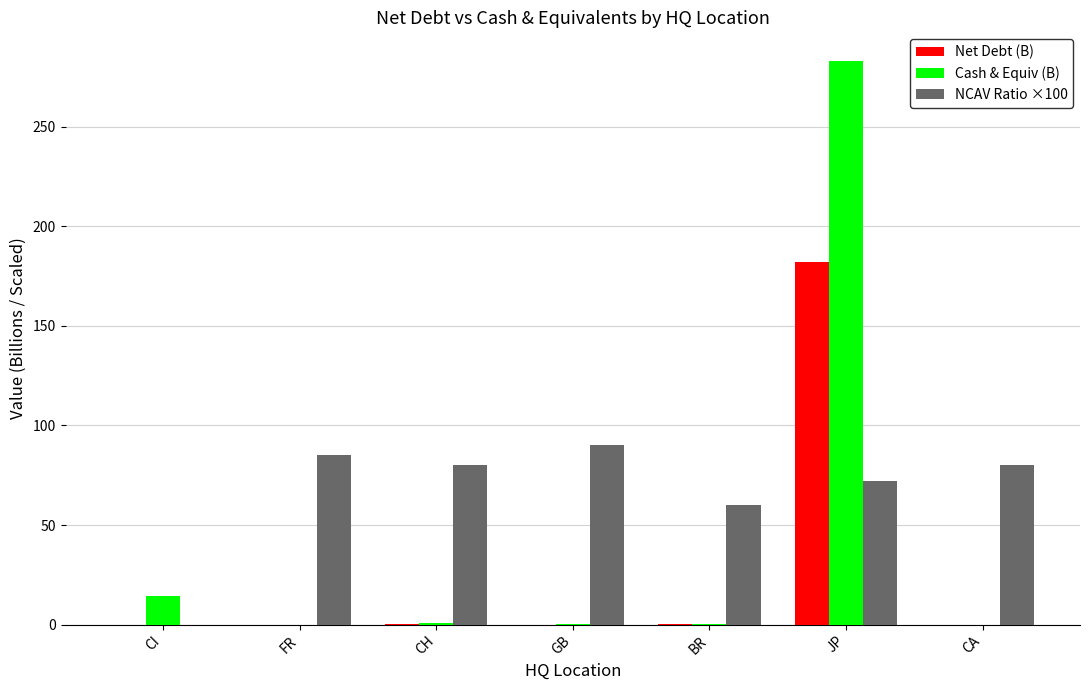

What is the total value across all series at FR?

85.0